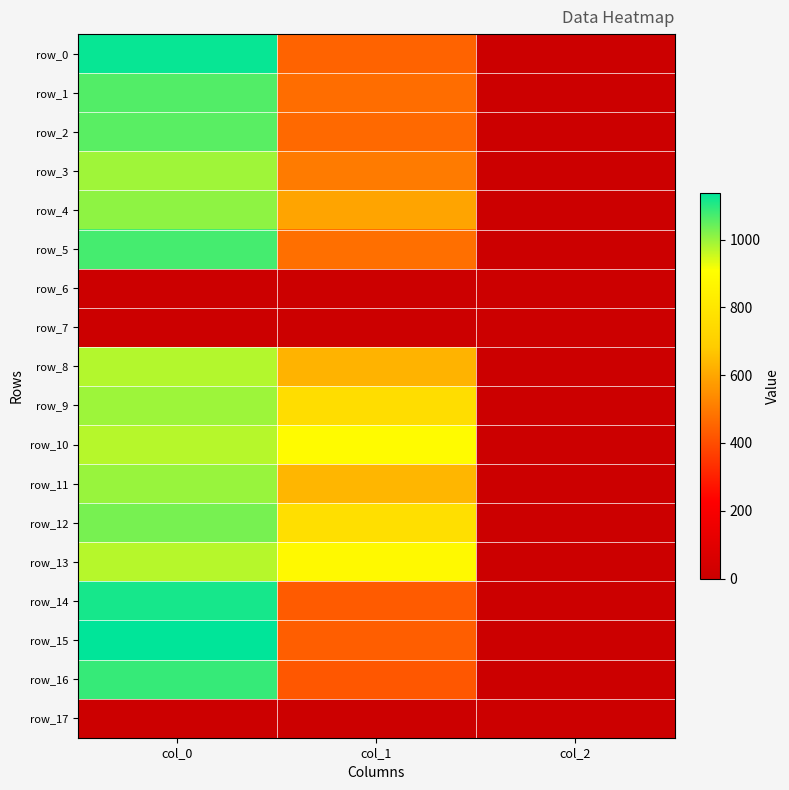

Reading left to right, what are all the values shown in this chart?

row_0: 1130.0	448.9	2.0
row_1: 1063.3	472.5	2.0
row_2: 1056.7	462.4	2.0
row_3: 993.3	502.9	2.0
row_4: 1010.0	594.0	2.0
row_5: 1073.3	475.9	2.0
row_6: 0.0	0.0	0.0
row_7: 0.0	0.0	0.0
row_8: 976.7	627.8	2.0
row_9: 996.7	759.4	2.0
row_10: 973.3	894.4	2.0
row_11: 1000.0	634.5	2.0
row_12: 1030.0	766.1	2.0
row_13: 973.3	884.2	2.0
row_14: 1116.7	432.0	2.0
row_15: 1136.7	438.8	2.0
row_16: 1086.7	421.9	2.0
row_17: 0.0	0.0	0.0